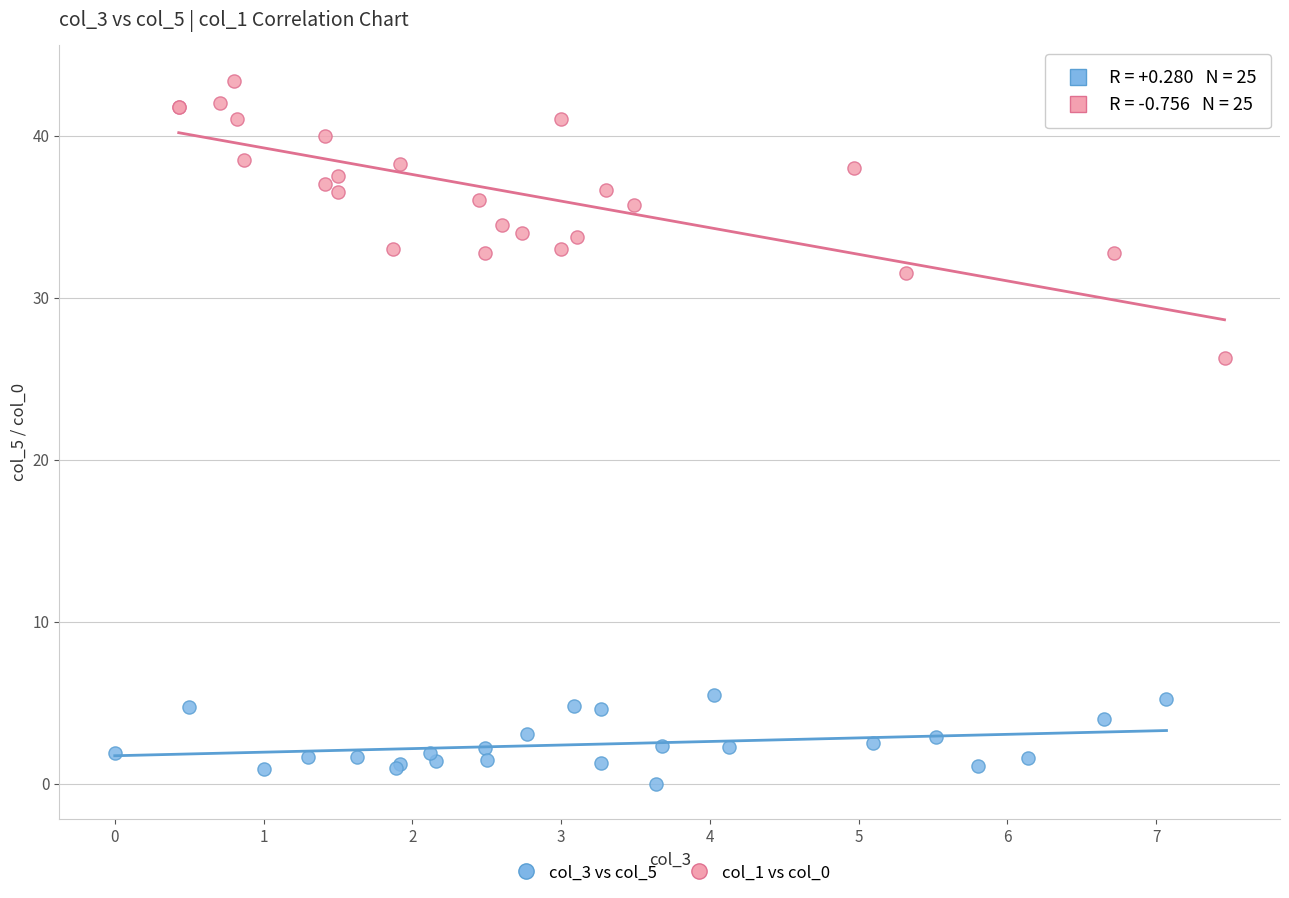

Which series contains the lowest Y value?

col_3 vs col_5